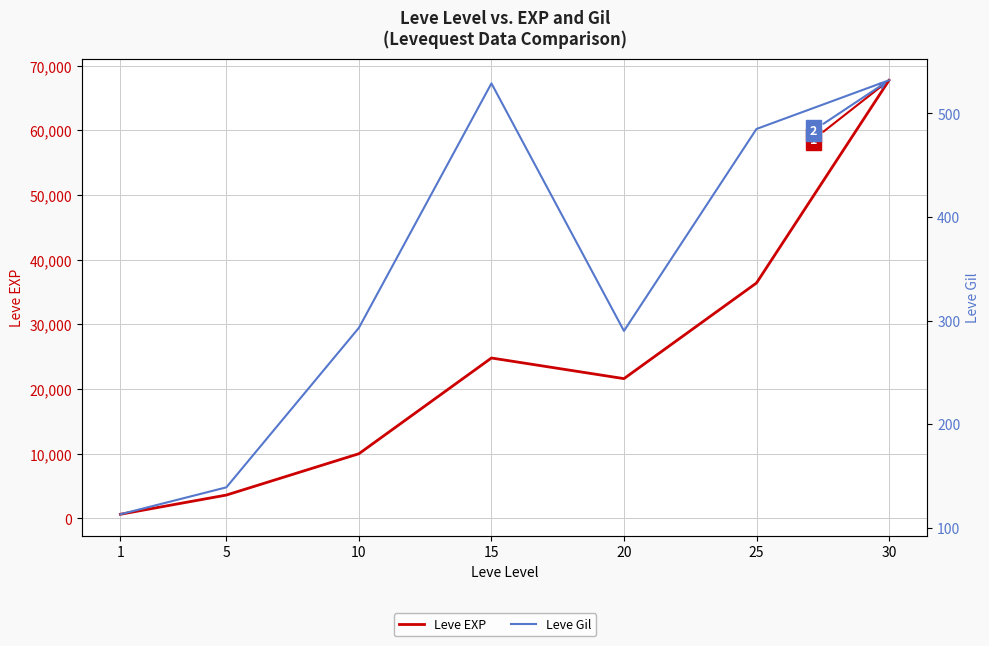

Is it true that Leve EXP equals 2020 at 5?

False